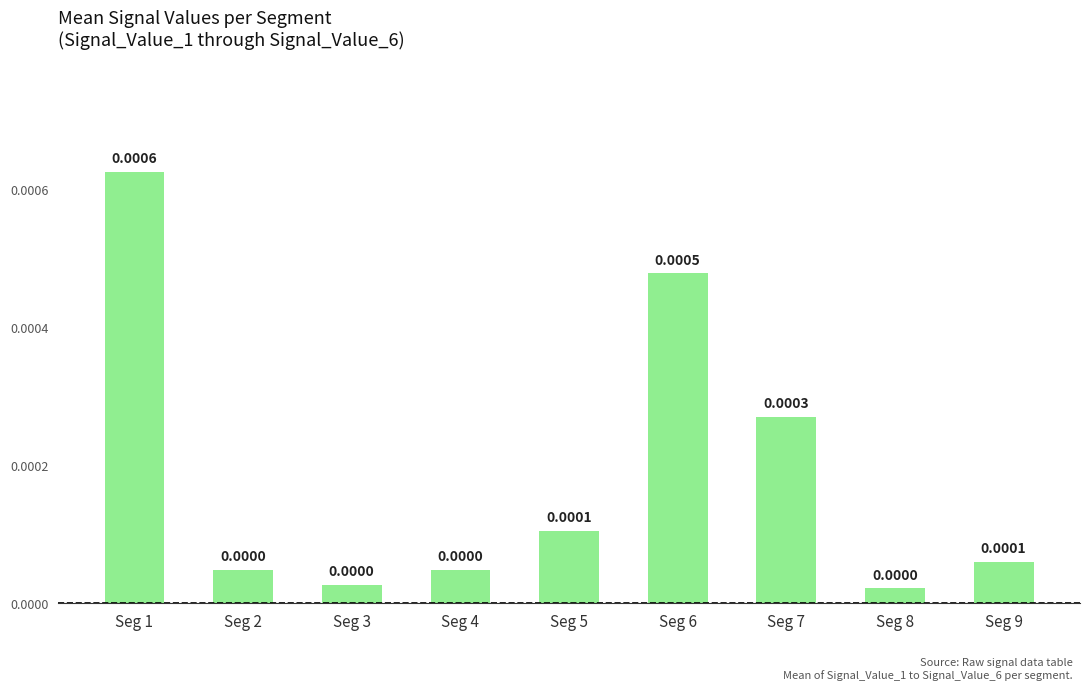

Which category has the lowest value across all series?

Seg 8